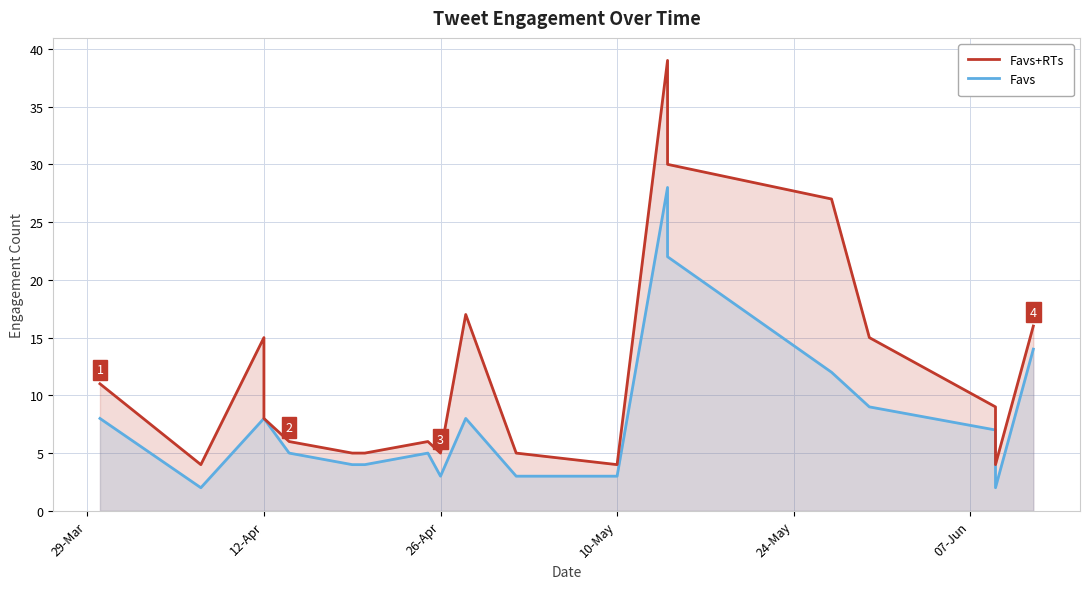

True or false: Favs+RTs and Favs intersect in this chart.

False